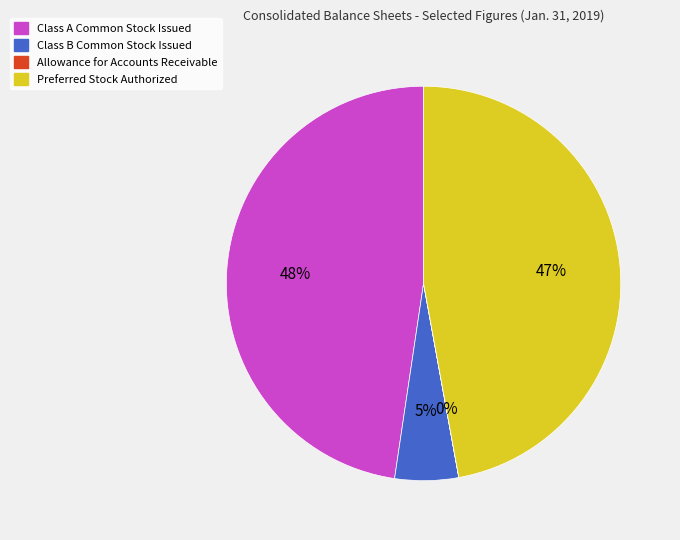

To the nearest percent, what is the average slice percentage?

25%